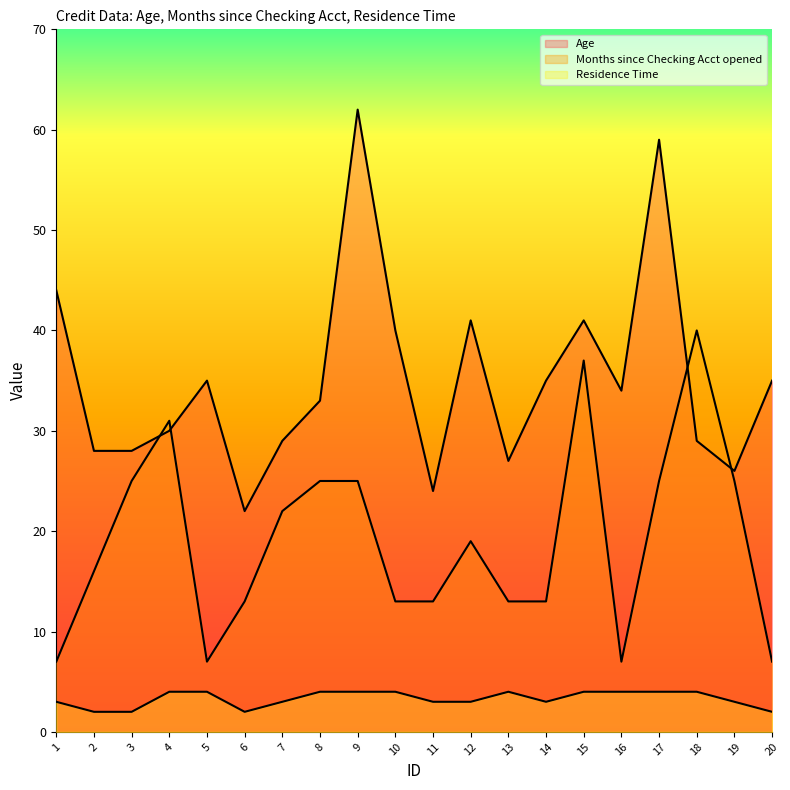

True or false: Months since Checking Acct opened has a value of 37 at 15.

True